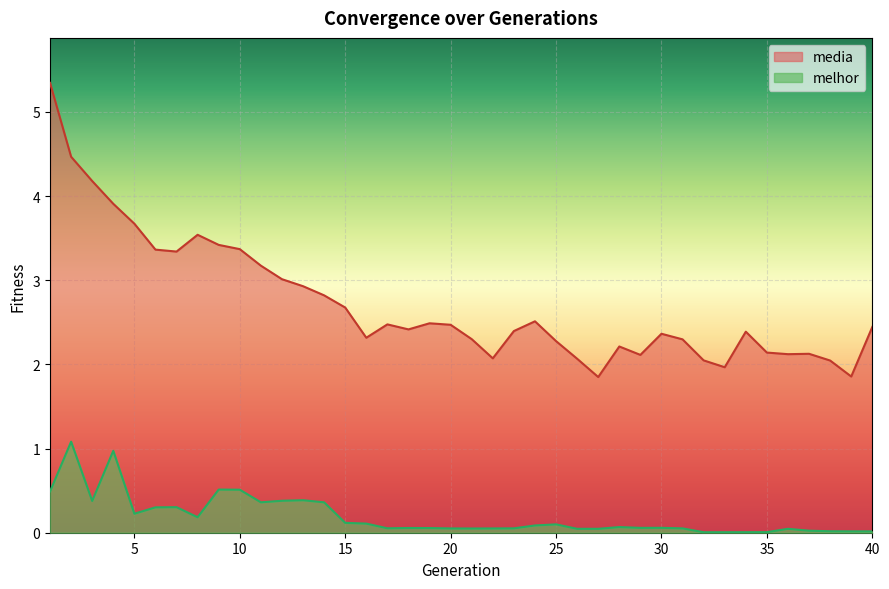

Does the chart display data point markers on the line(s)?

No